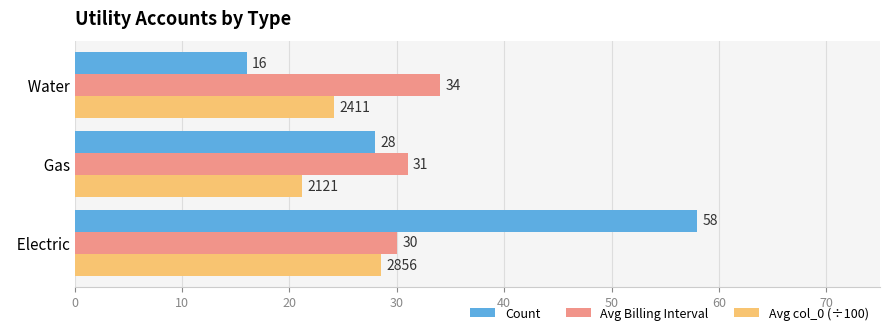

Which series has the largest range (max minus min)?

Count